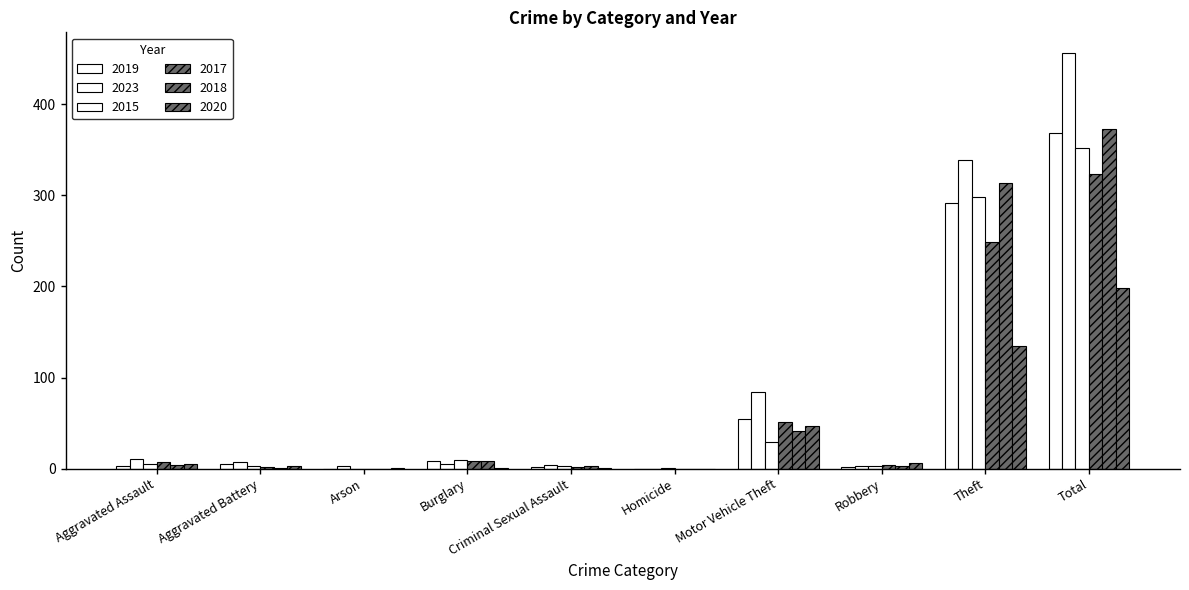

What is the label of the 4th bar from the right?

Motor Vehicle Theft